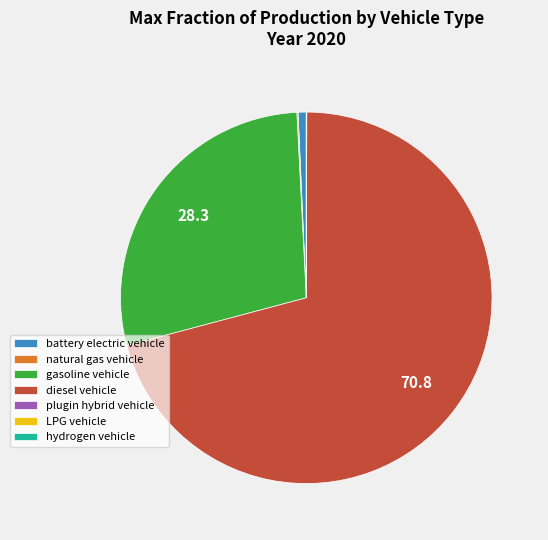

Does diesel vehicle account for over 50% of the chart?

Yes